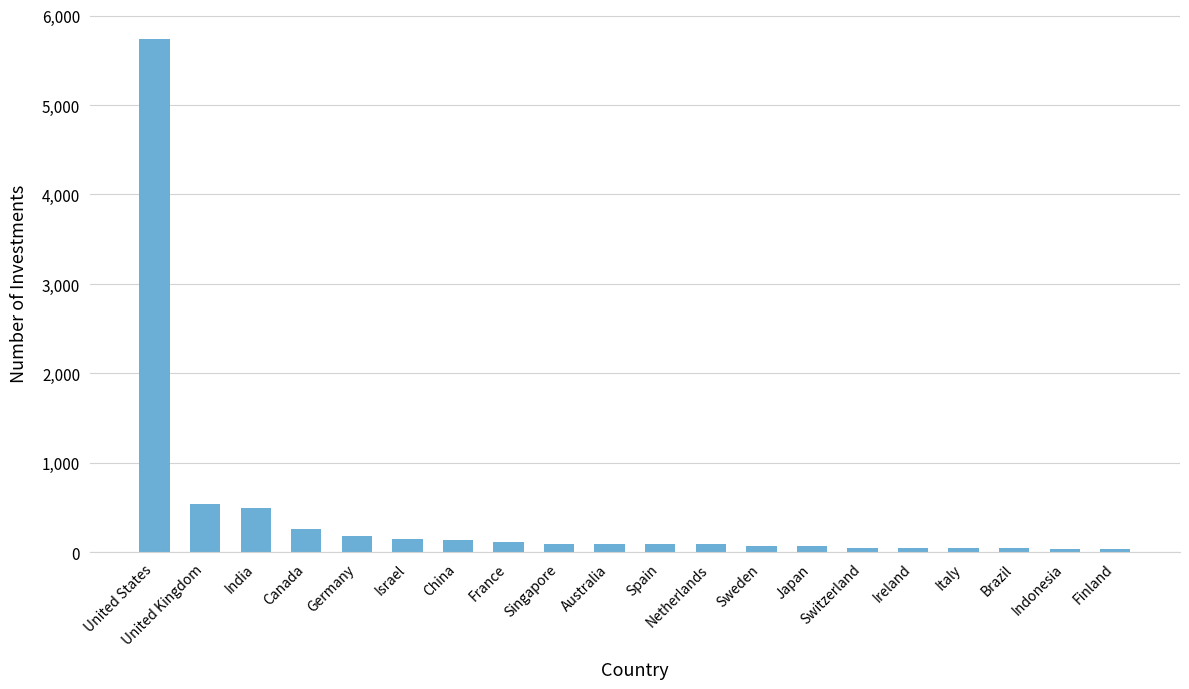

How many series are shown in this chart?

1